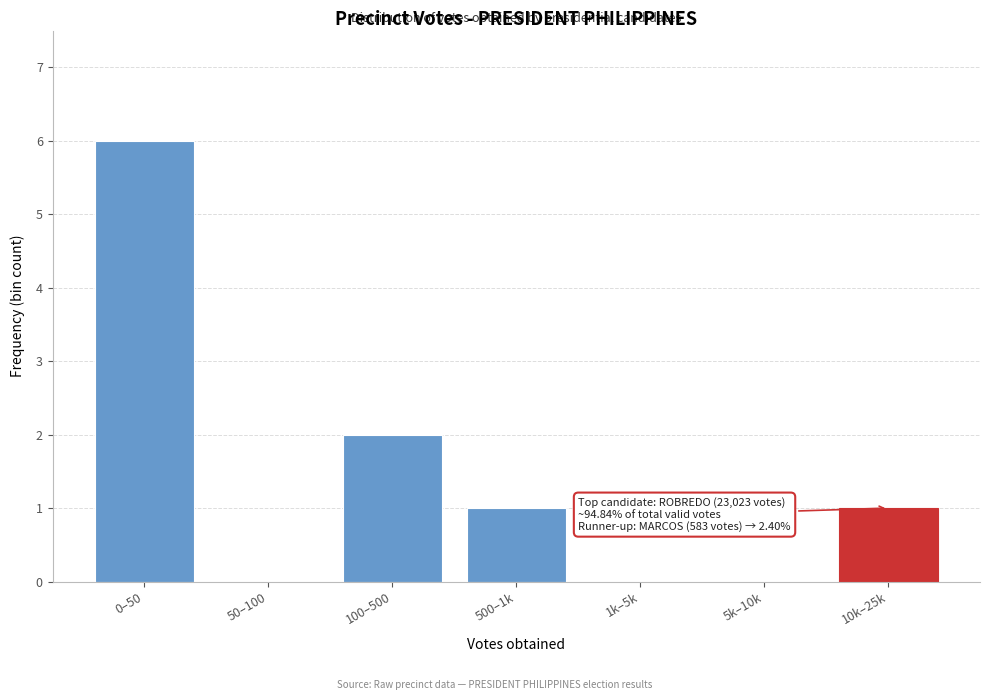

Reading left to right, what are all the values shown in this chart?

0–50=6	50–100=0	100–500=2	500–1k=1	1k–5k=0	5k–10k=0	10k–25k=1